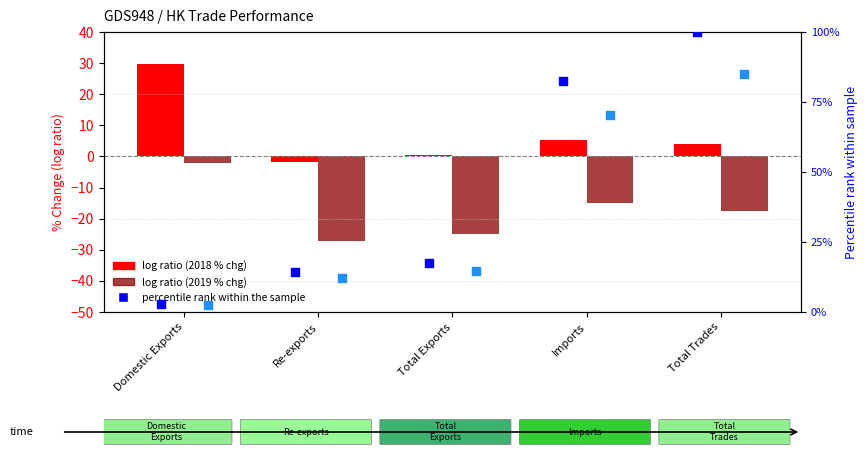

What is the total value across all series at Domestic Exports?

33.1